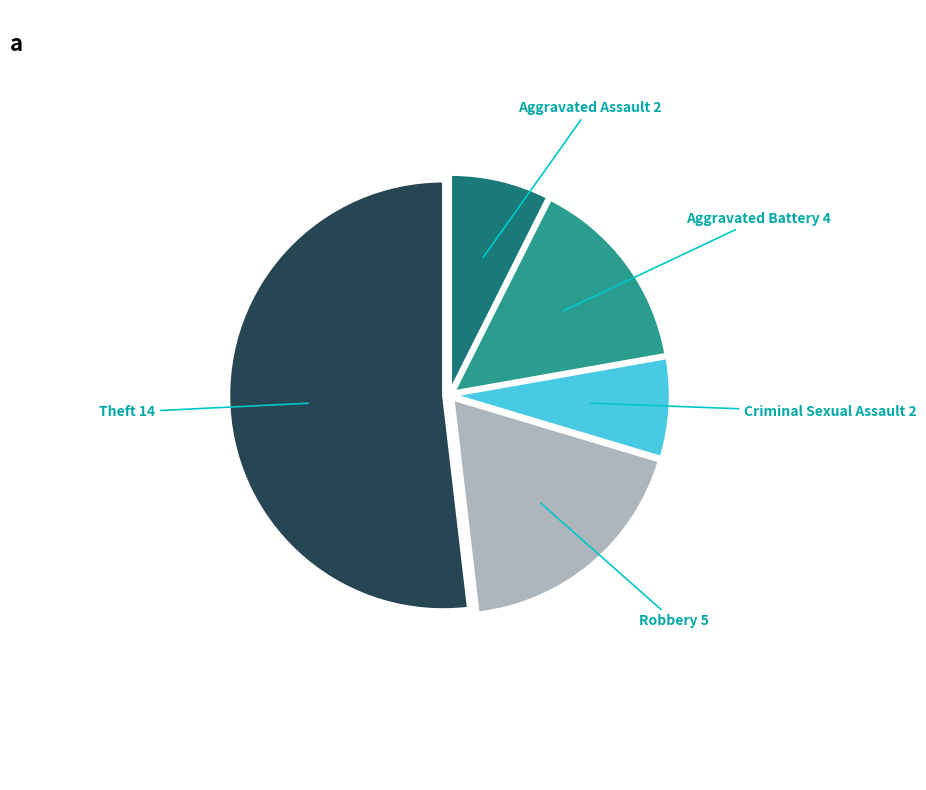

Is there a majority slice in this chart?

Yes